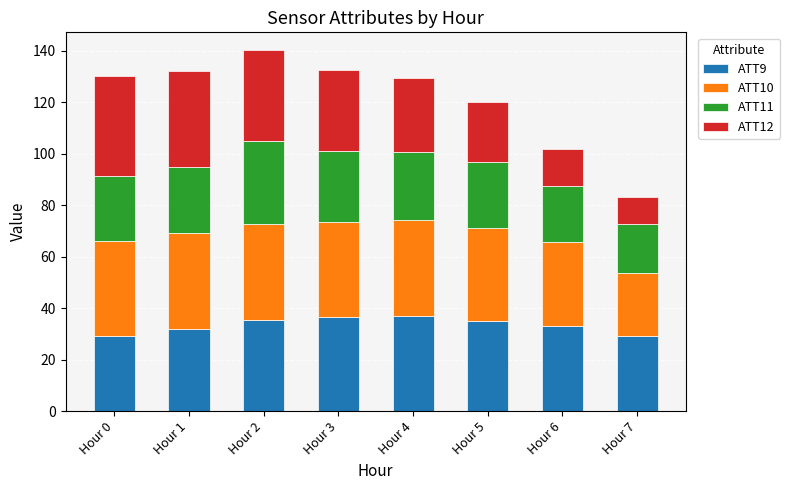

Does the chart contain any negative values?

No